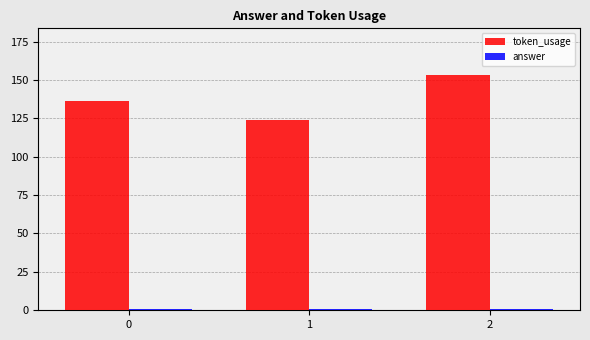

What is the value of the token_usage bar at the 3rd from the left?

153